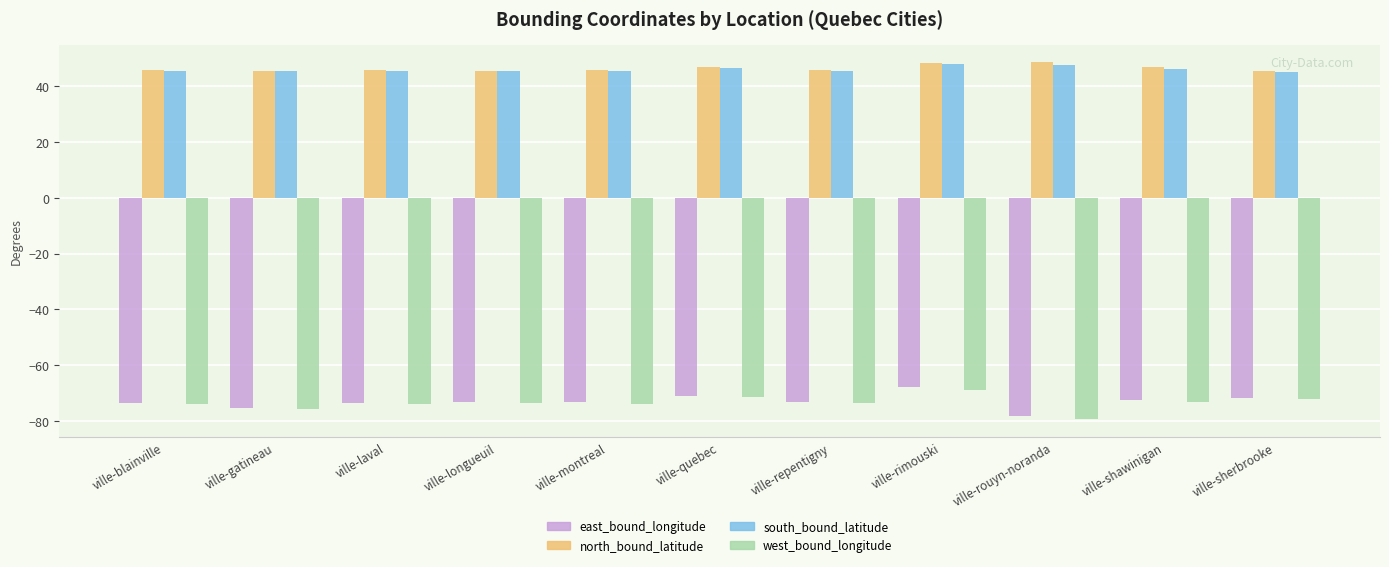

Is it true that east_bound_longitude equals -71.8 at ville-sherbrooke?

True